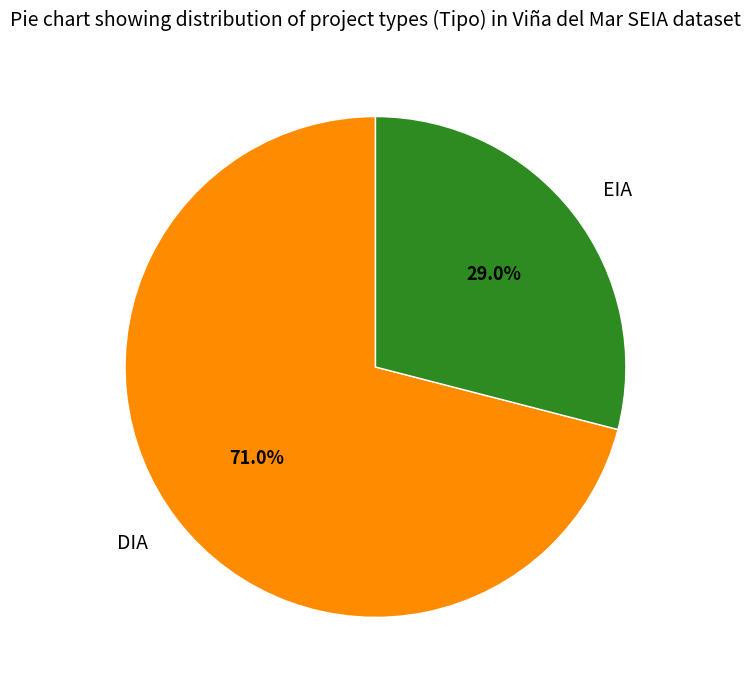

How many segments does this pie chart have?

2